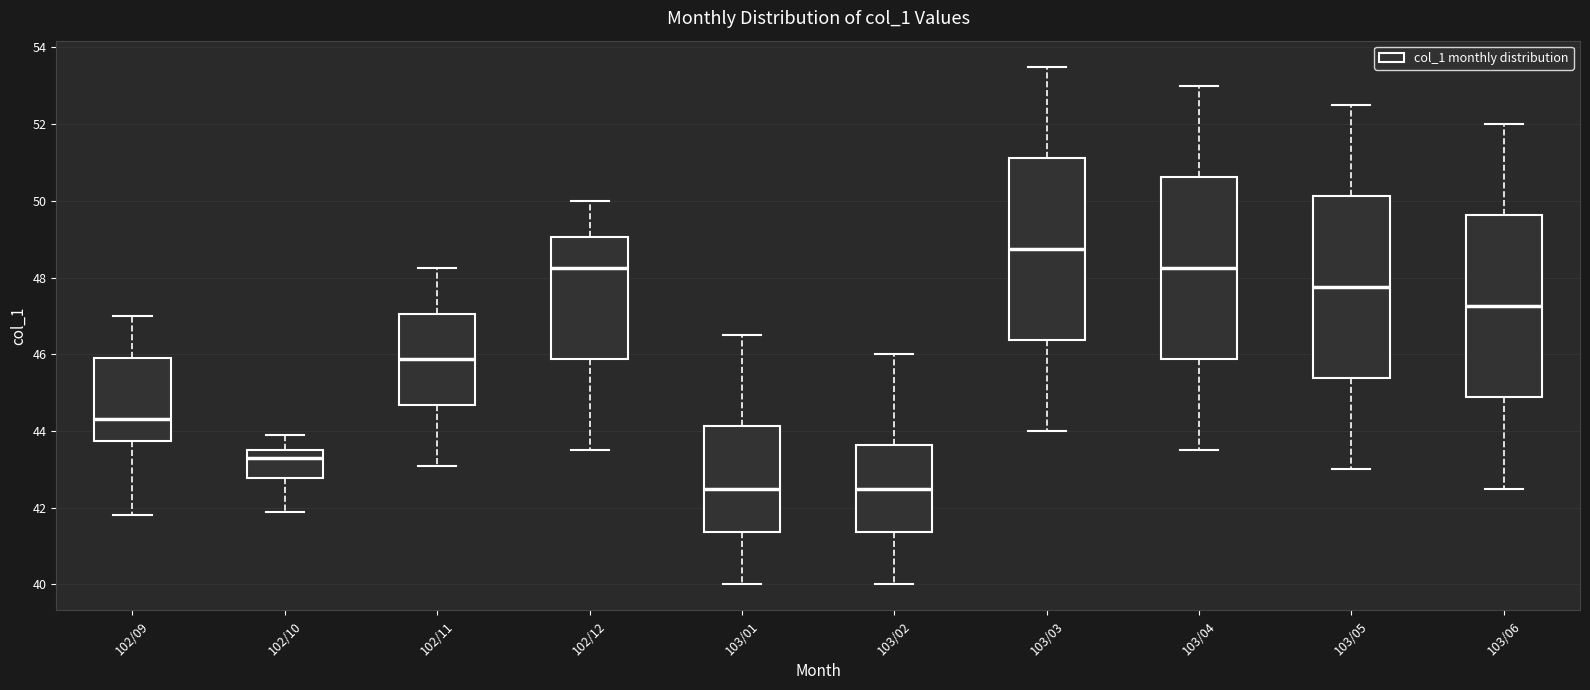

Reading left to right, transcribe this box plot: for each box, give where its median line is, the range the box spans, and where its two whiskers end, as read against the y-axis. The values are not printed on the chart, so give them approximately, as read against the axis.

102/09: median 44.4, box 43.8 to 46.0, whiskers 41.8 to 47.0
102/10: median 43.4, box 42.8 to 43.6, whiskers 42.0 to 44.0
102/11: median 45.8, box 44.6 to 47.0, whiskers 43.2 to 48.2
102/12: median 48.2, box 45.8 to 49.0, whiskers 43.6 to 50.0
103/01: median 42.6, box 41.4 to 44.2, whiskers 40.0 to 46.6
103/02: median 42.6, box 41.4 to 43.6, whiskers 40.0 to 46.0
103/03: median 48.8, box 46.4 to 51.2, whiskers 44.0 to 53.6
103/04: median 48.2, box 45.8 to 50.6, whiskers 43.6 to 53.0
103/05: median 47.8, box 45.4 to 50.2, whiskers 43.0 to 52.6
103/06: median 47.2, box 44.8 to 49.6, whiskers 42.6 to 52.0